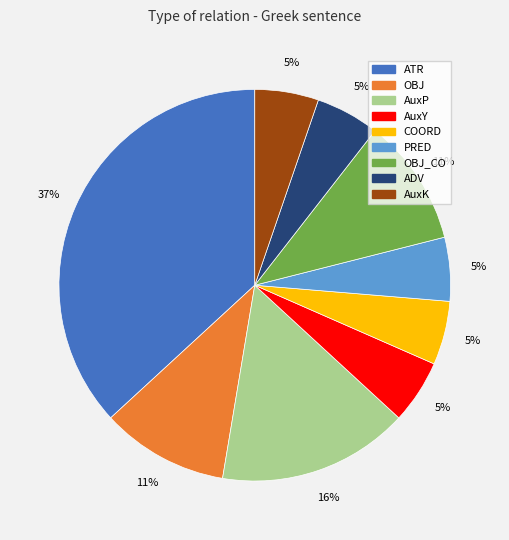

What is the ratio of the value at AuxK to the value at COORD?

1.0